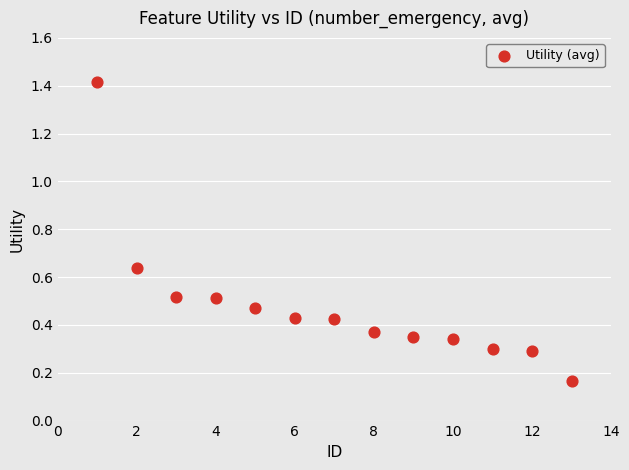

What is the range of X values (max minus min)?

12.0